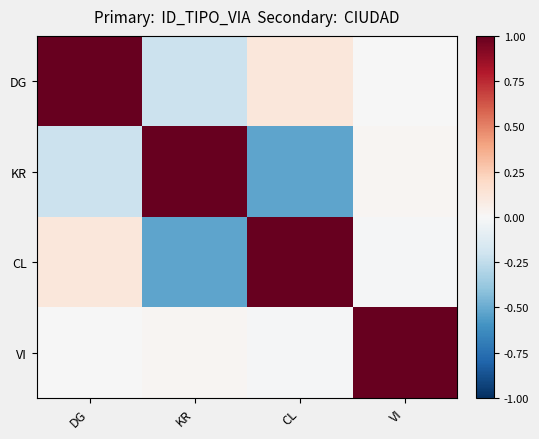

Count the number of categories in the chart.

4